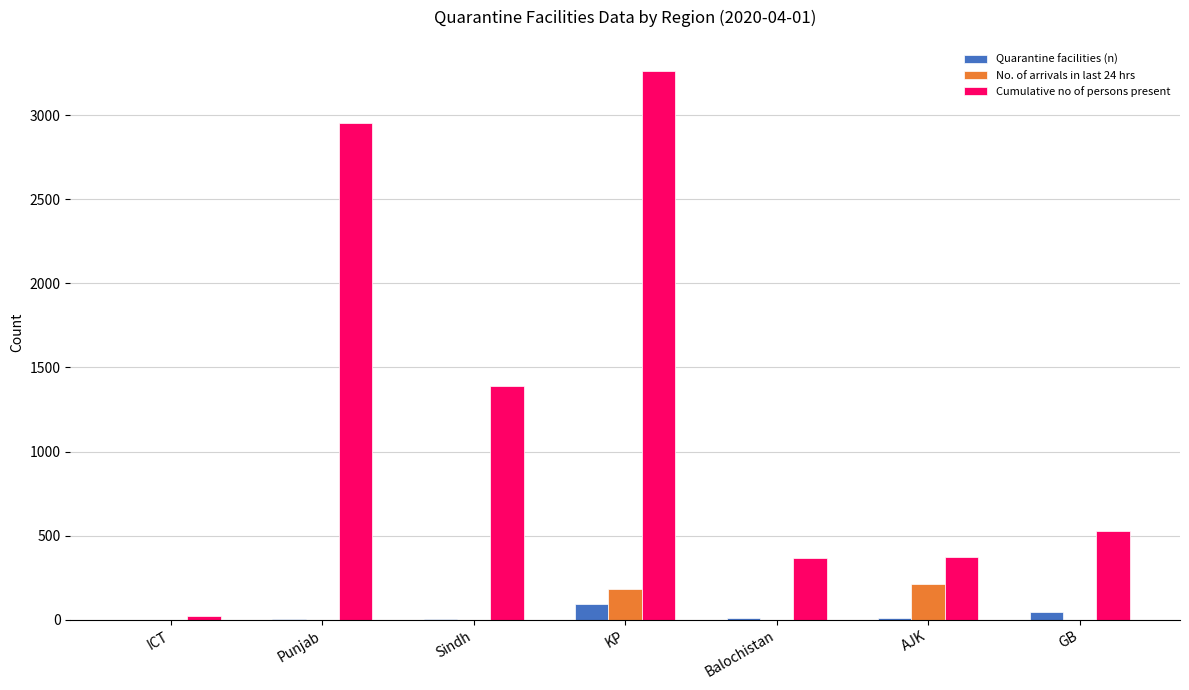

How many distinct data groups are displayed?

3